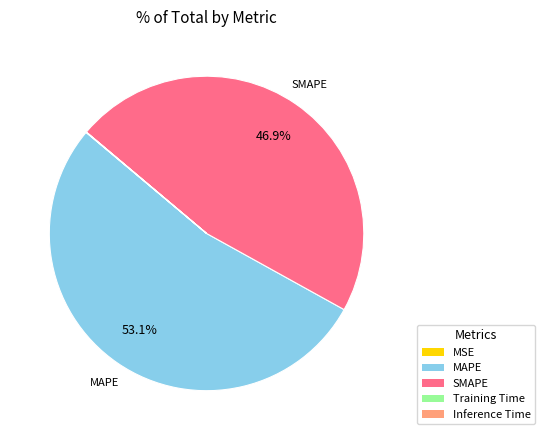

Which slice is the largest?

MAPE